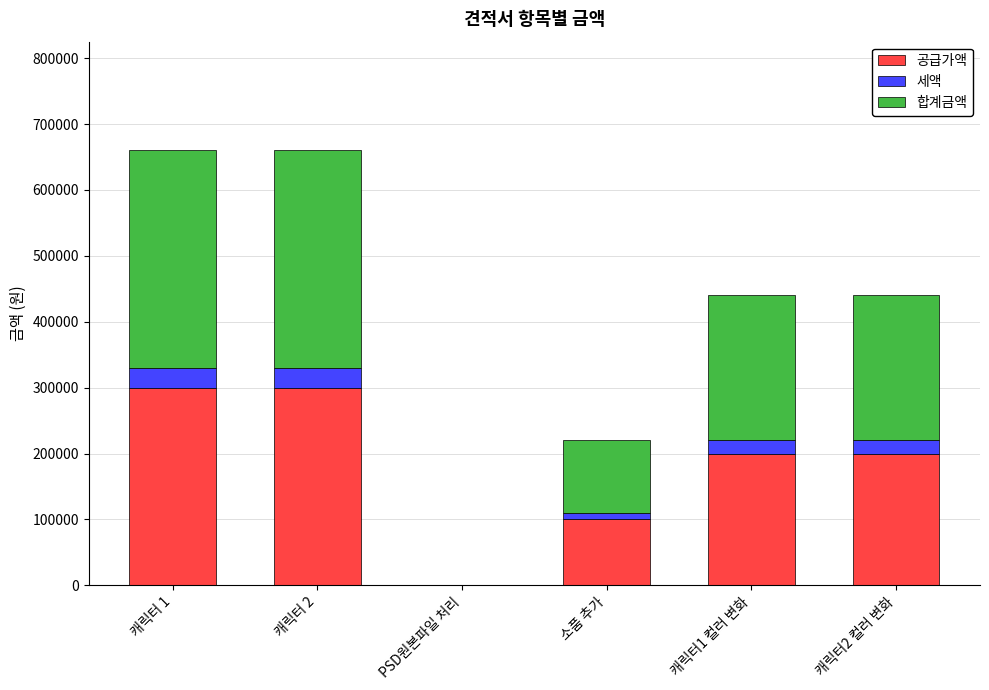

Is it true that 공급가액 equals 140467 at PSD원본파일 처리?

False